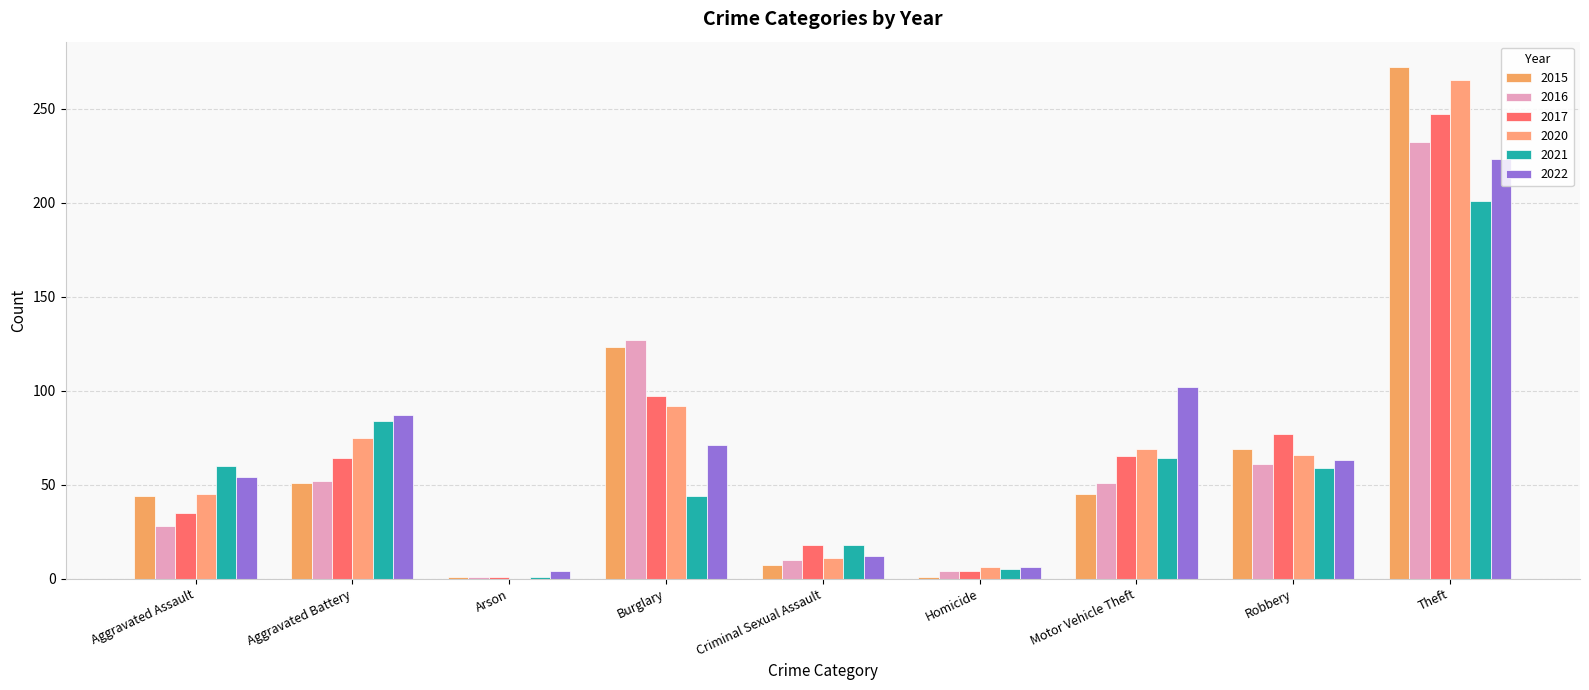

At which category is the sum across all series the highest?

Theft